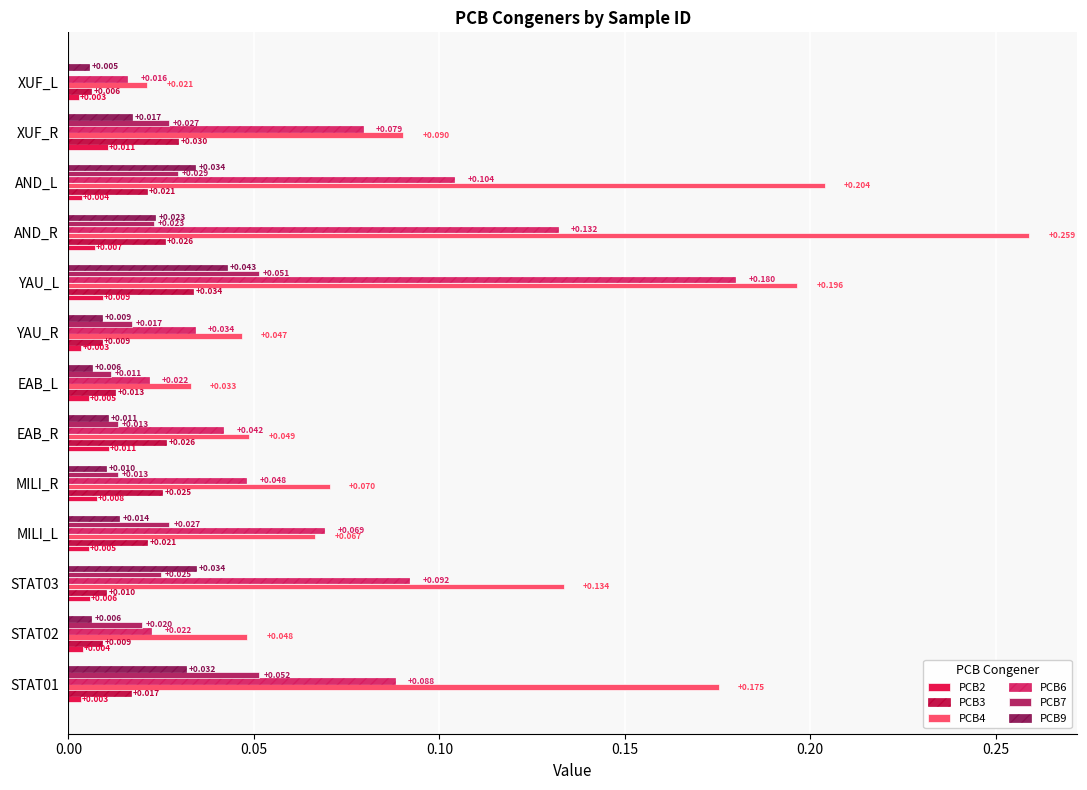

How many categories are shown in the chart?

13